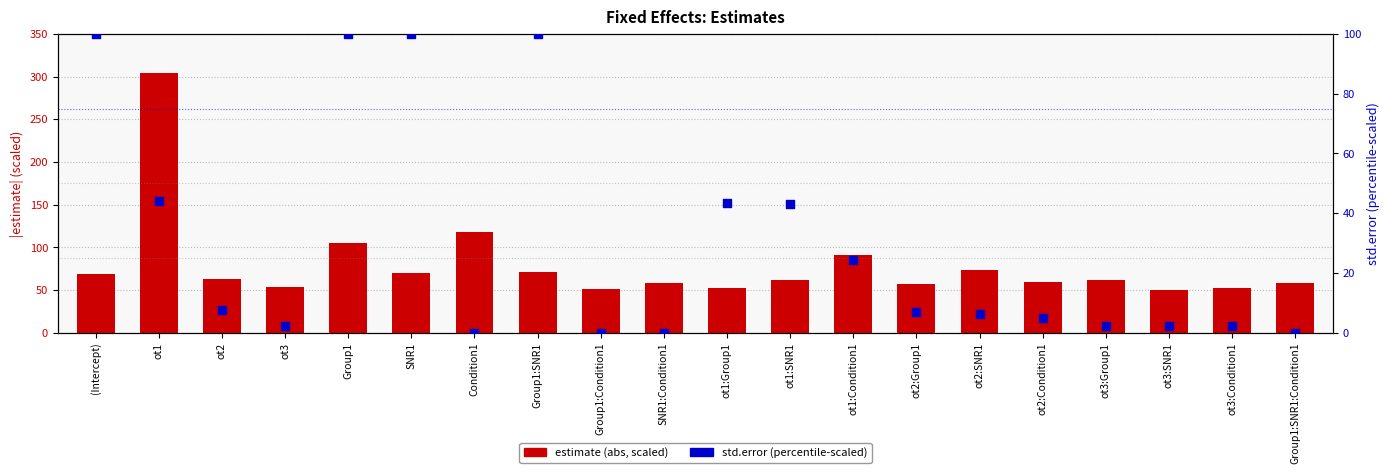

What is the total value across all series at ot2:Condition1?

63.8